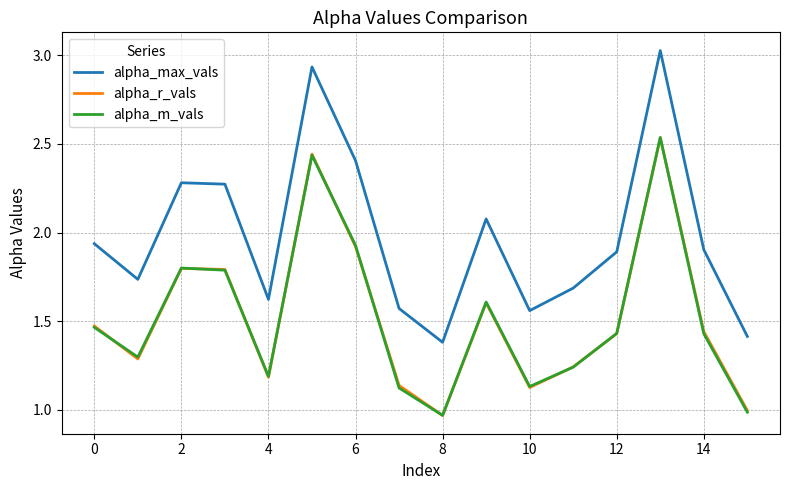

Which series has the largest total across all categories?

alpha_max_vals